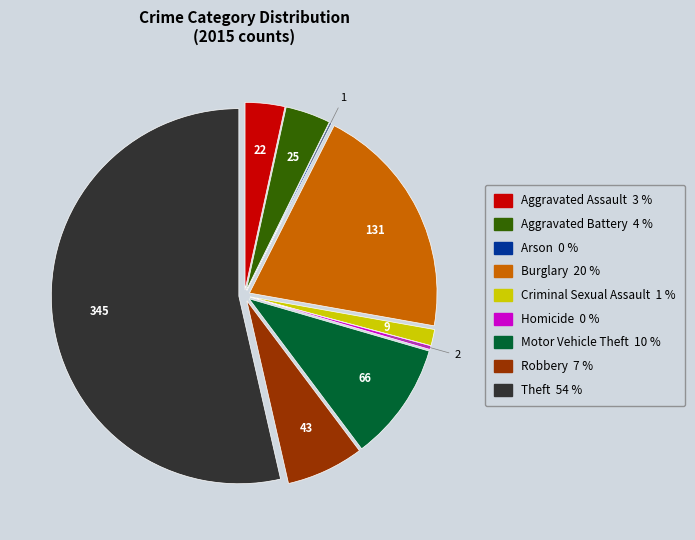

The Motor Vehicle Theft slice represents 22% of the pie. True or false?

False